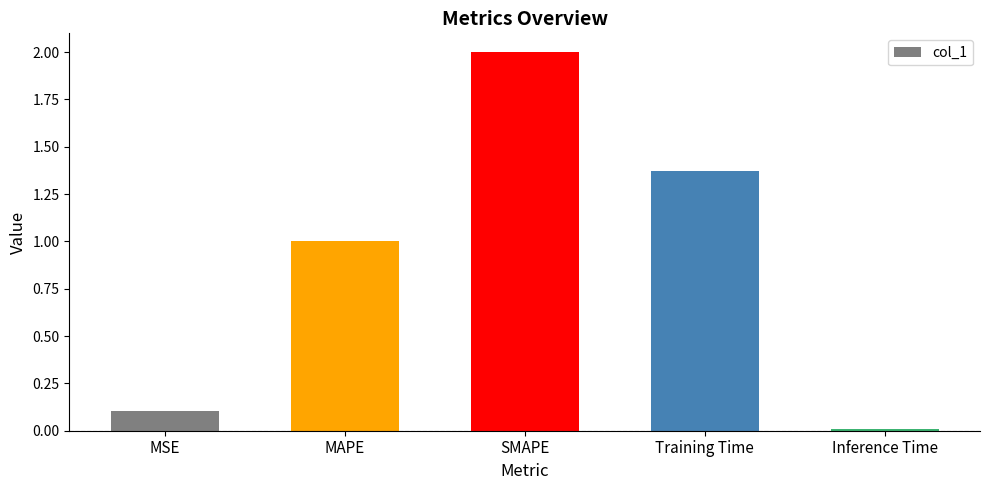

Is it true that the value at MAPE is 1.4?

False